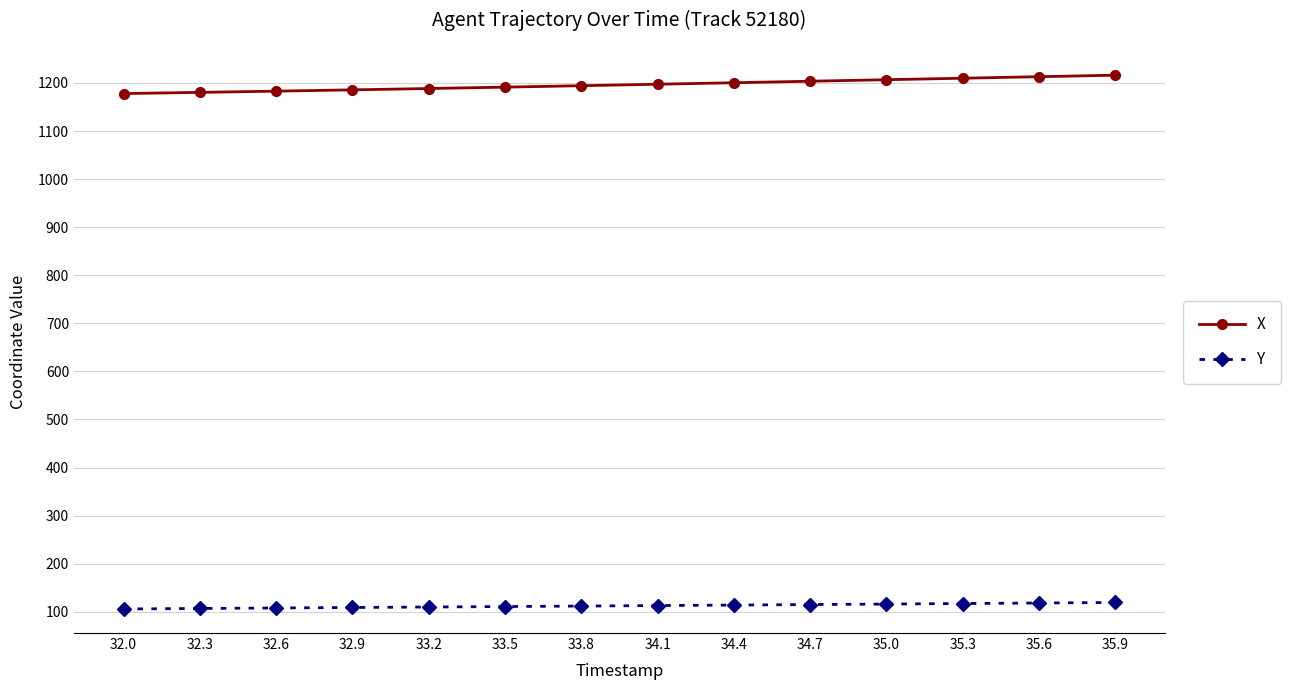

What is the spread (max minus min) of values at 32.0?

1072.3